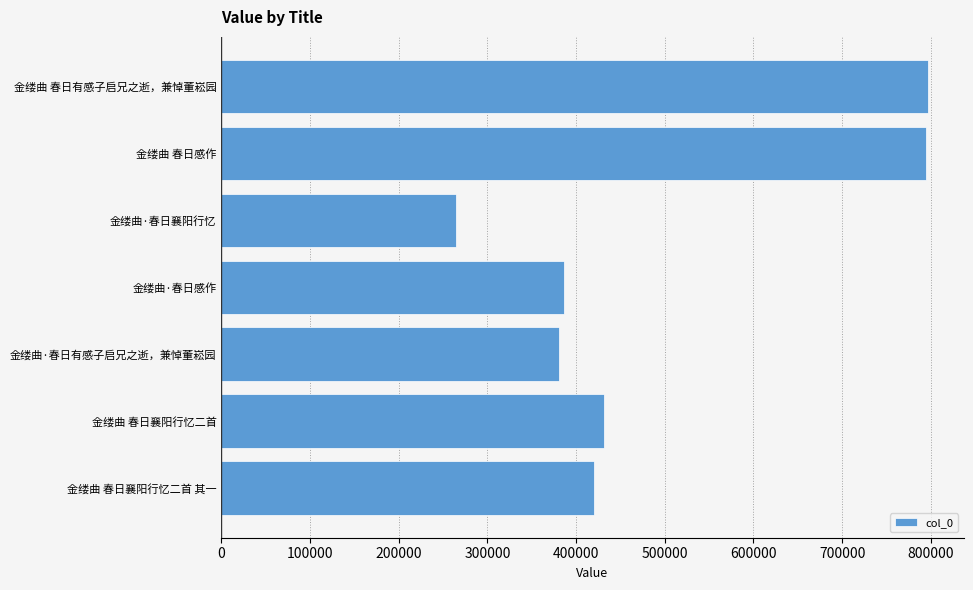

What is the change in value from 金缕曲 春日襄阳行忆二首 to 金缕曲 春日感作?

+363130